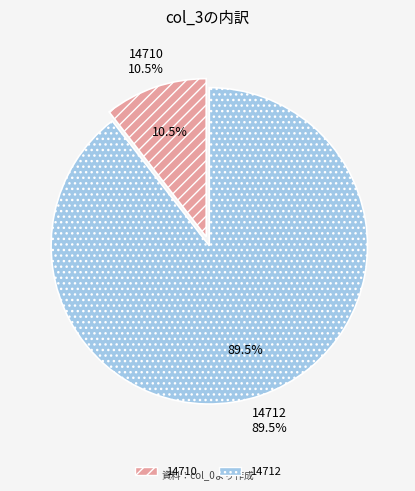

To the nearest percent, what is the combined percentage of 14710 and 14712?

100%